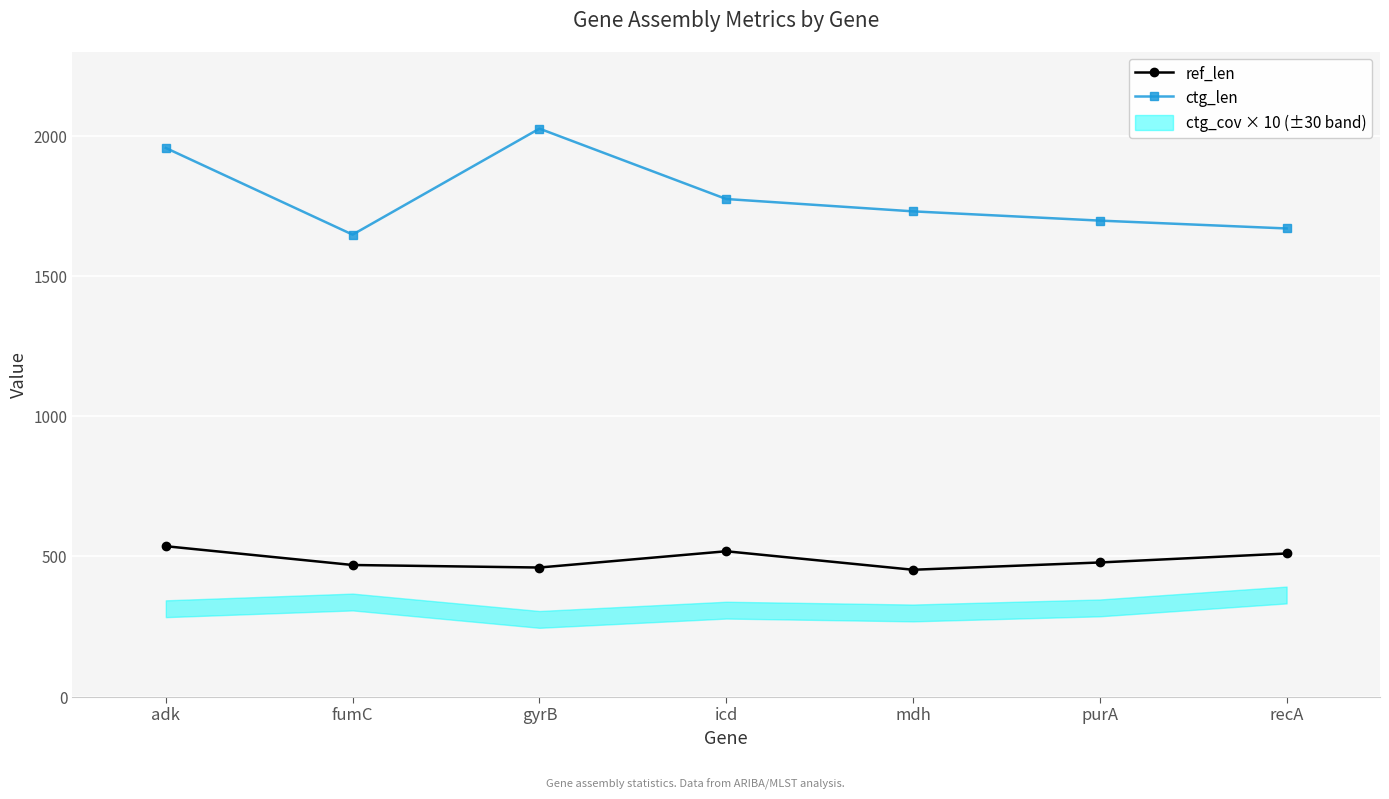

At which label is ref_len closest to 494?

purA